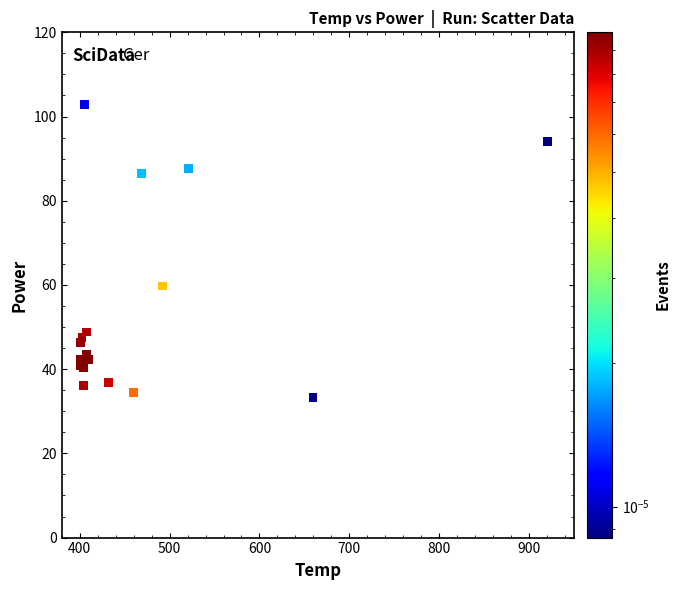

What Y value in the scatter plot is closest to 68?

59.8